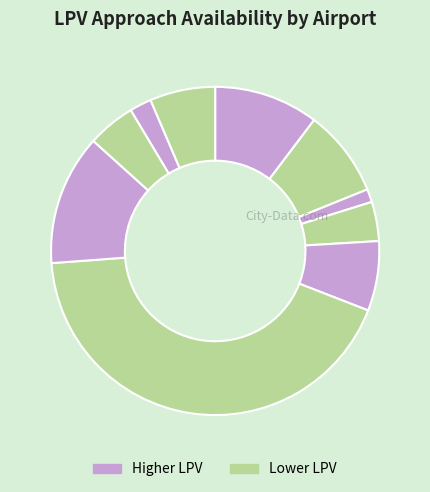

How many segments does this pie chart have?

10